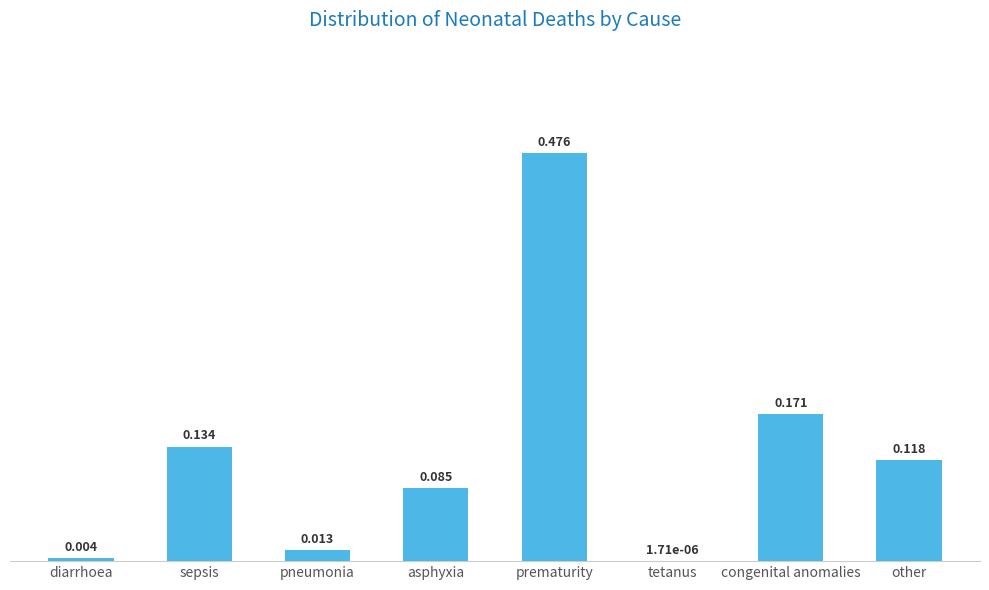

Which has a higher value, diarrhoea or tetanus?

diarrhoea